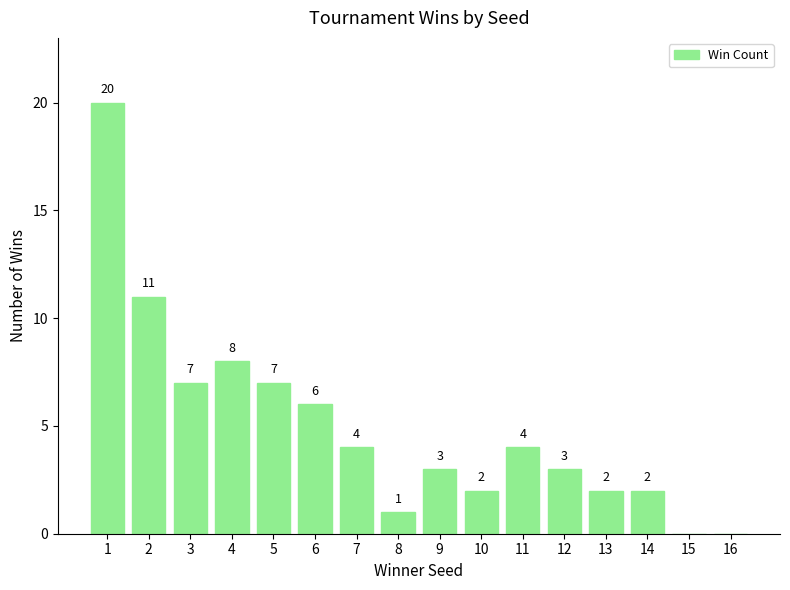

What is the sum of the values at 8 and 9?

4